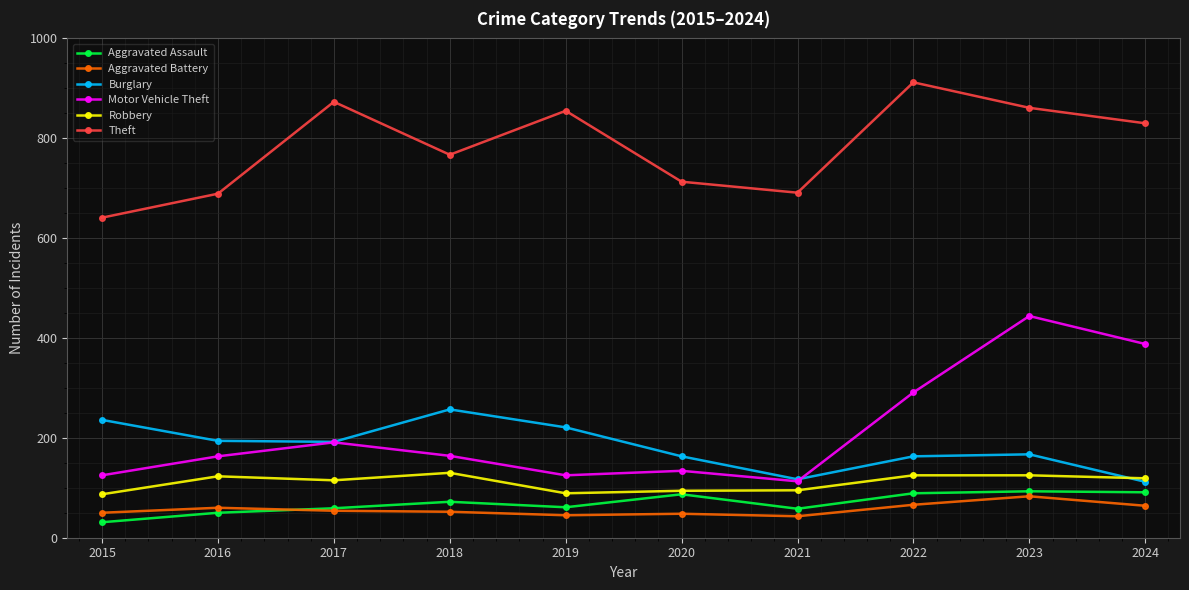

Rank the series by their maximum value, from highest to lowest.

Theft, Motor Vehicle Theft, Burglary, Robbery, Aggravated Assault, Aggravated Battery